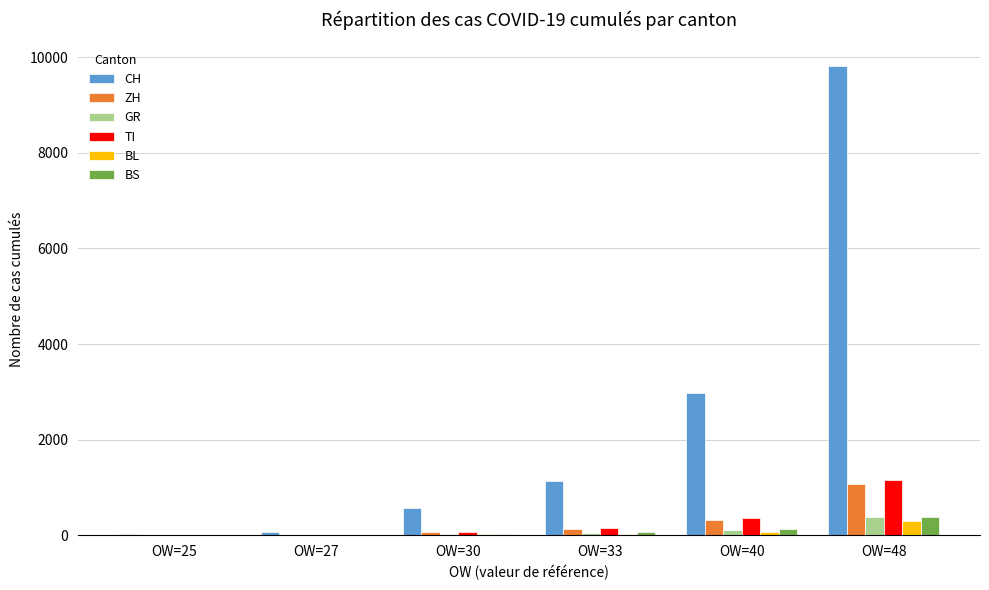

What is the maximum value shown in the chart?

9820